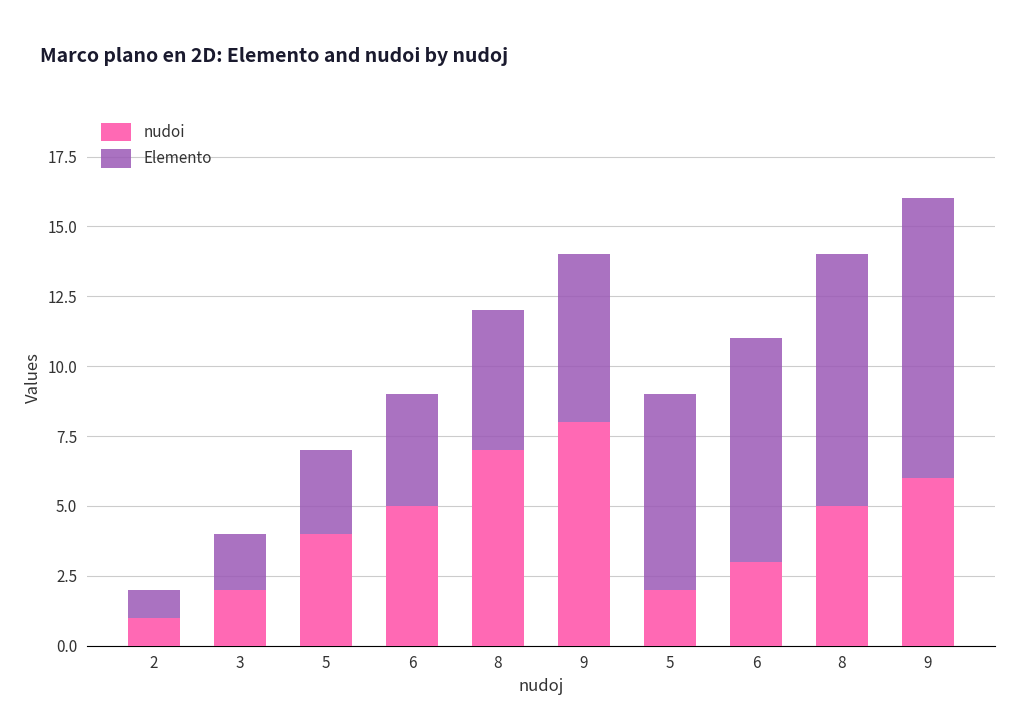

Which series has the widest spread of values?

Elemento